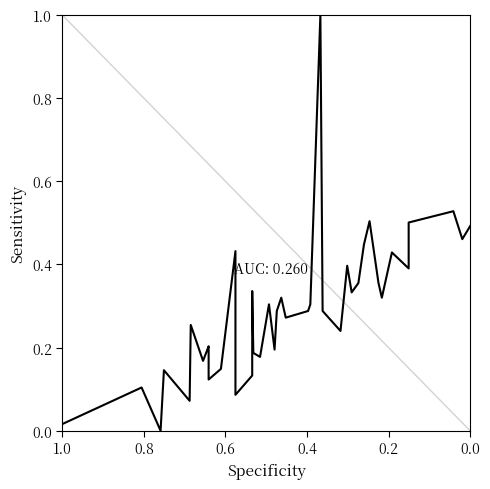

Count the number of categories in the chart.

40